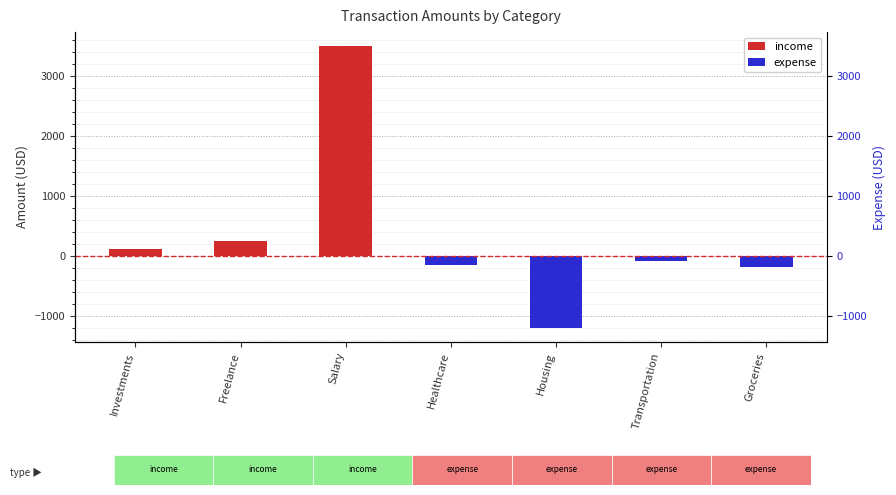

Is it true that expense equals -150.2 at Healthcare?

True